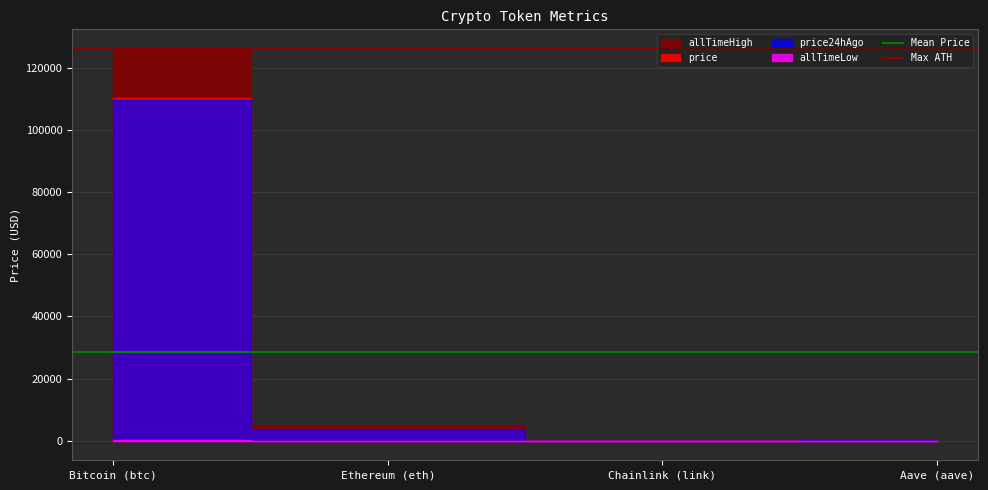

True or false: Mean Price has a value of 9523 at Ethereum (eth).

False